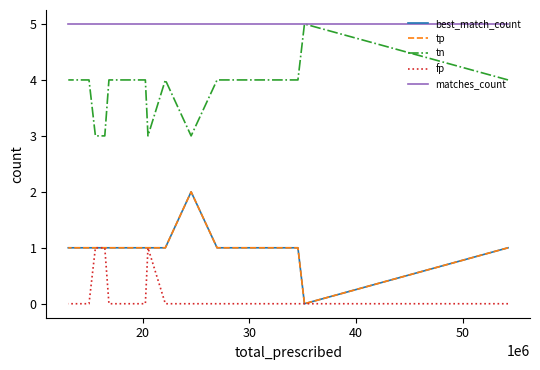

How many interior local peaks does the fp series have?

1